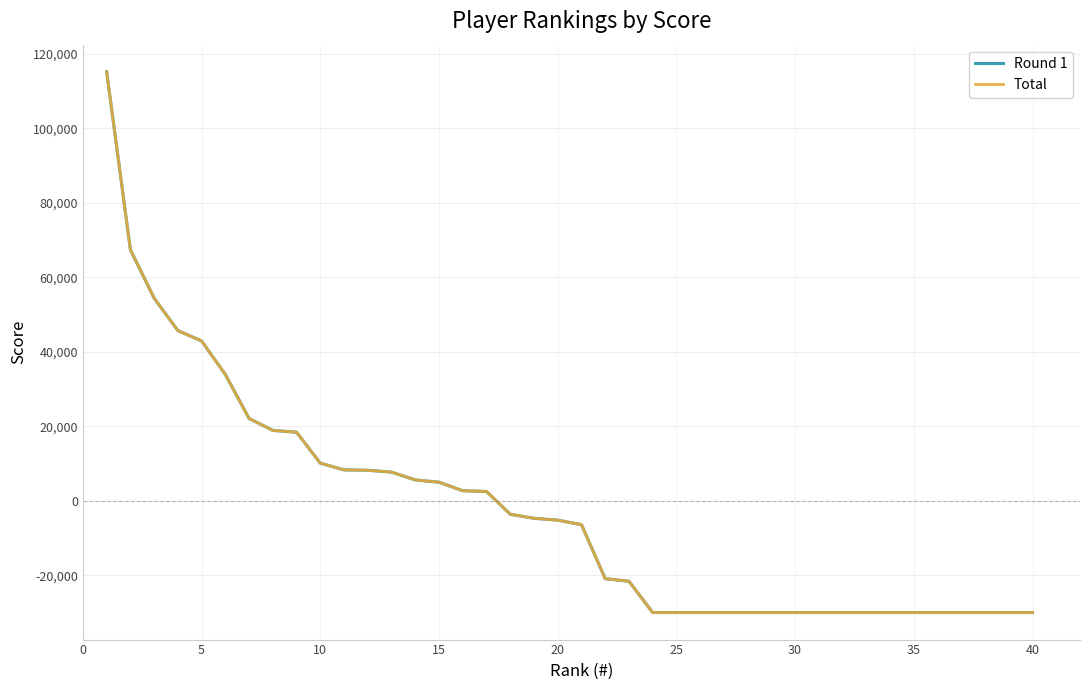

How many lines are shown in the chart?

2